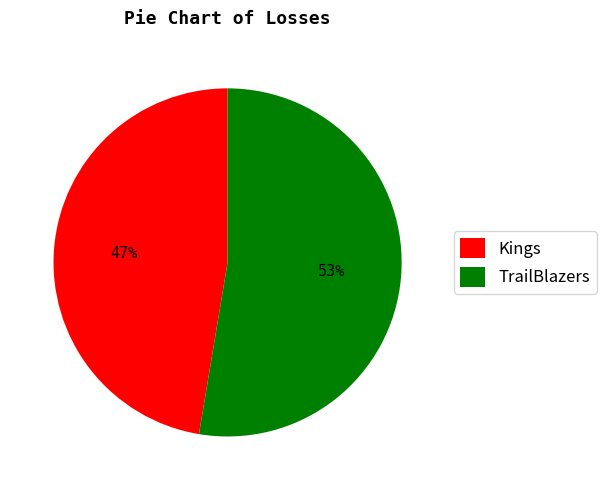

Is there a majority slice in this chart?

Yes